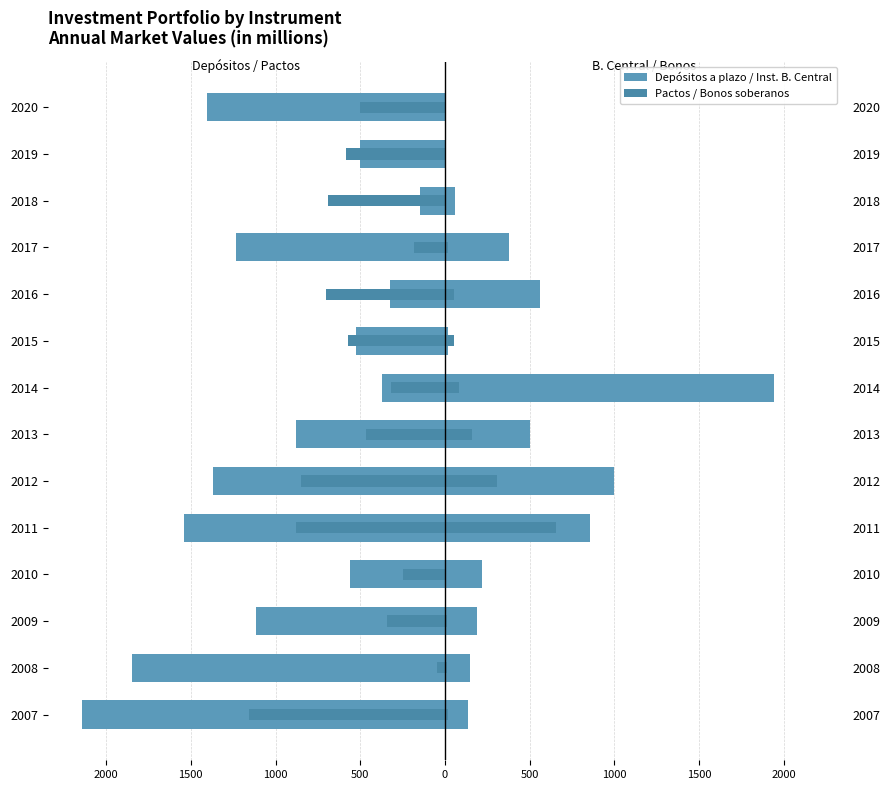

How many distinct data groups are displayed?

4